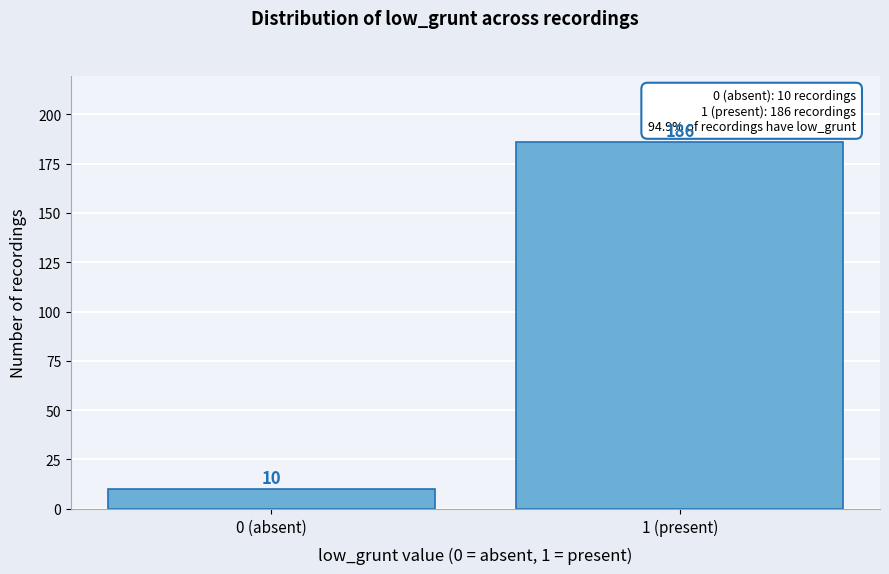

Reading right to left, list all the values displayed in this chart.

186	10